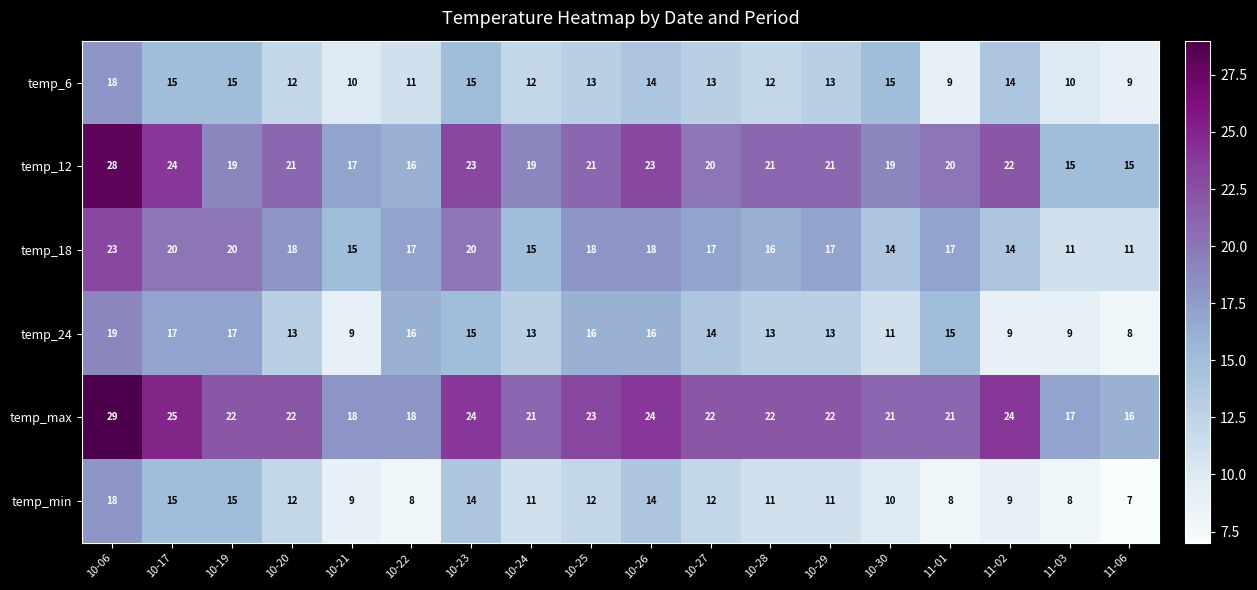

At which label does temp_24 first exceed 14?

10-06